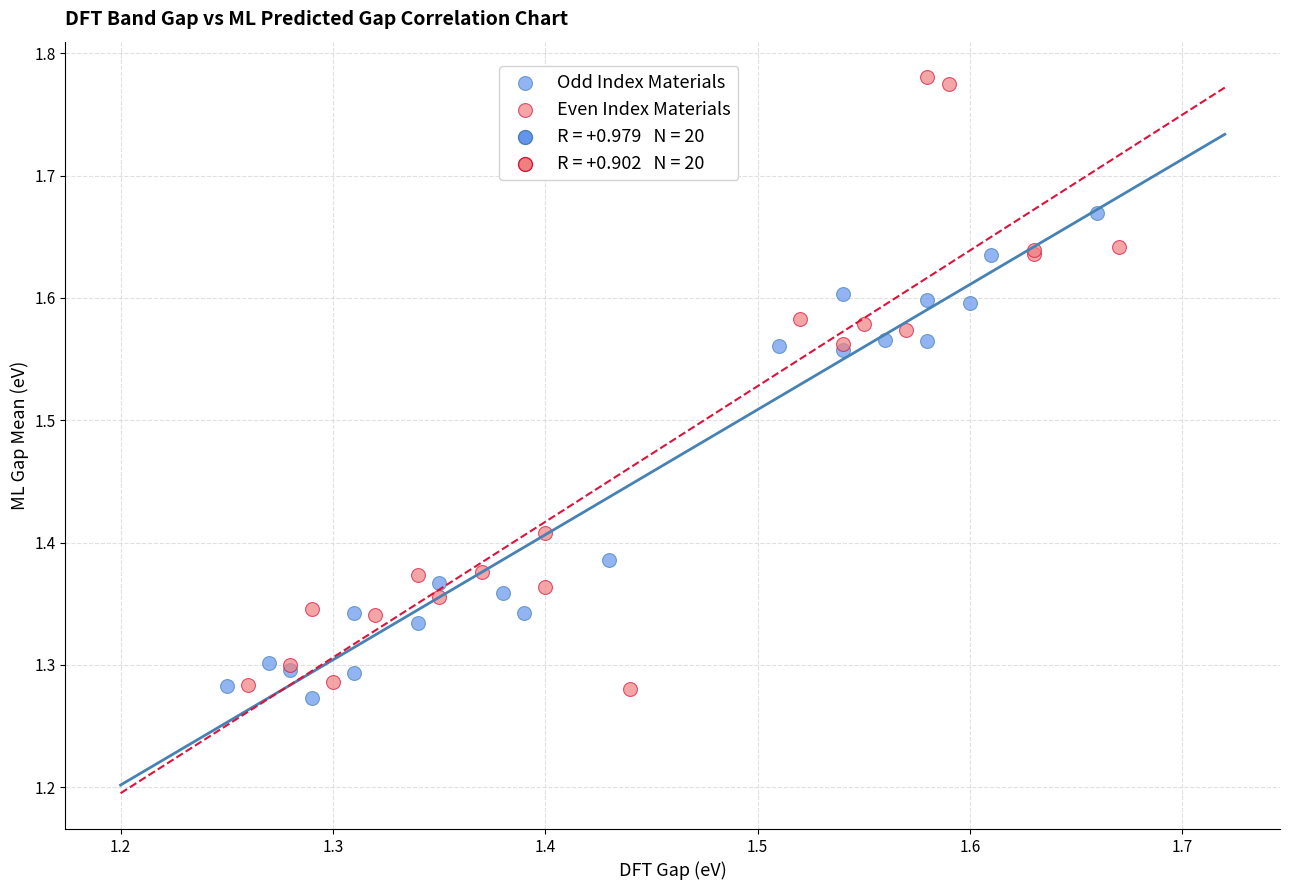

Which series has the widest spread of Y values?

Even Index Materials